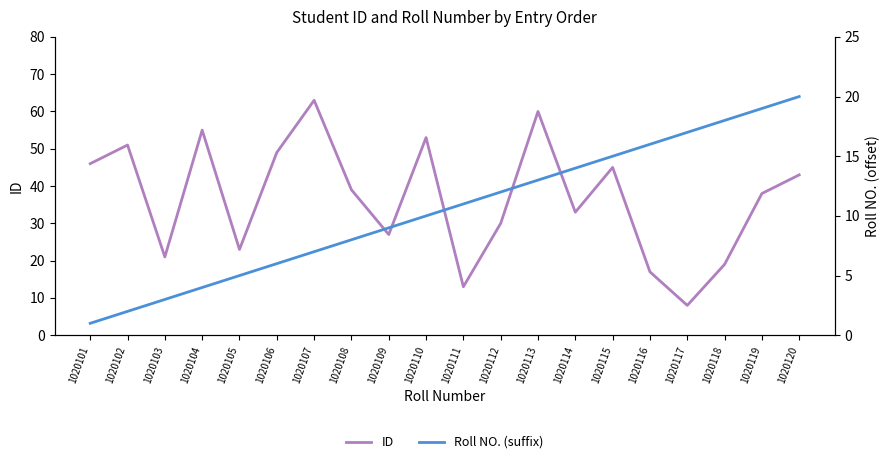

List the series in order of their overall mean, lowest first.

Roll NO. (suffix), ID